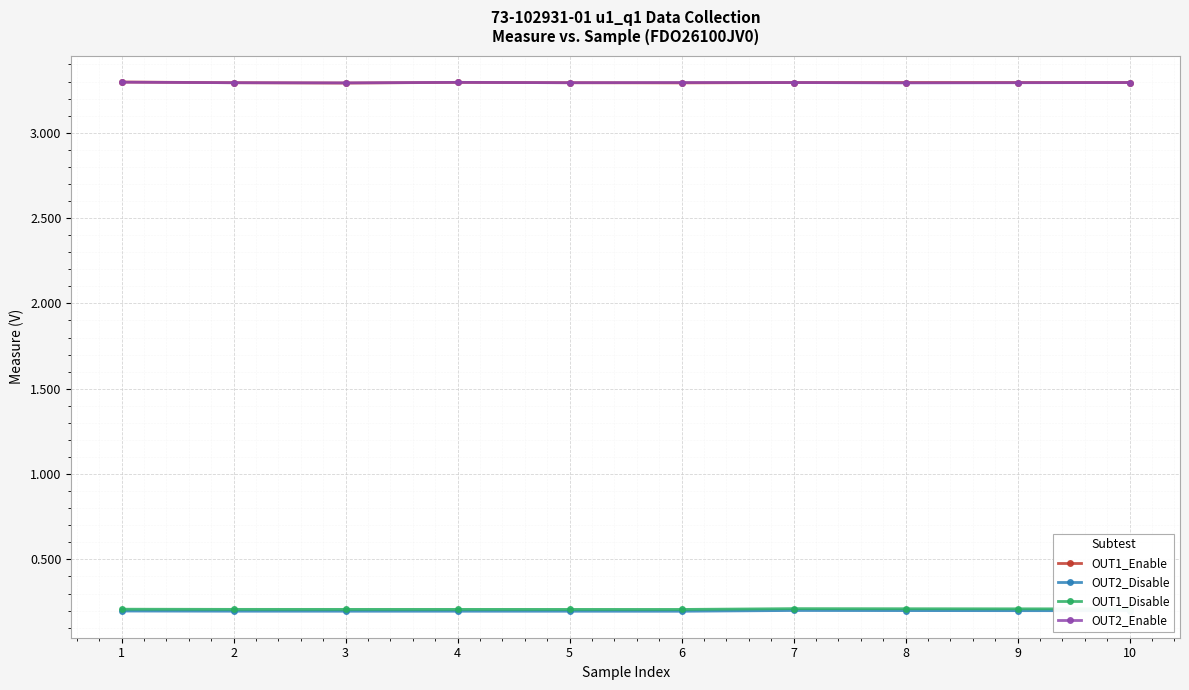

Is the value of OUT1_Disable at 3 greater than the value of OUT1_Enable at 4?

No